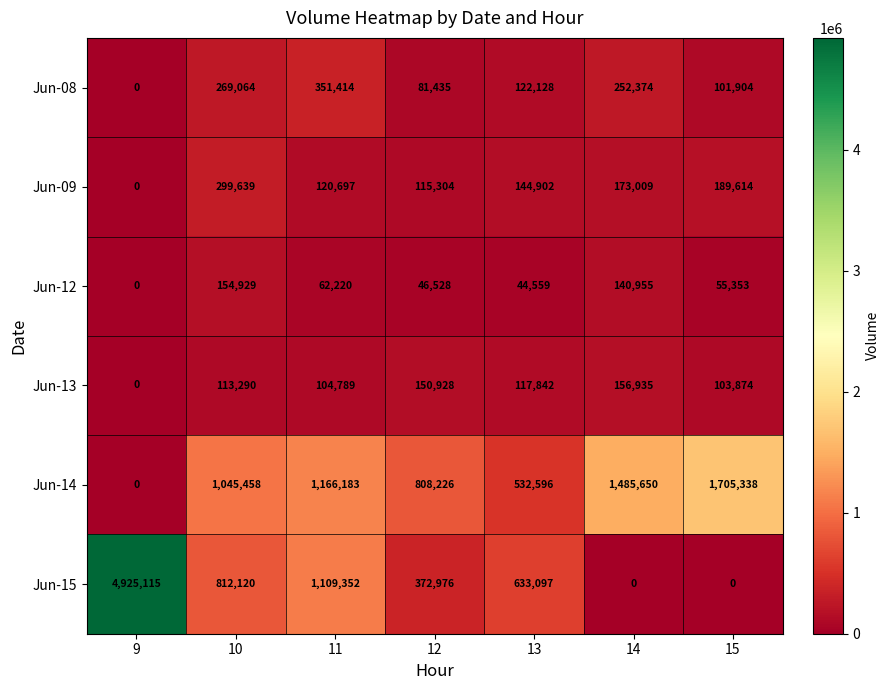

What is the difference between the Jun-09 values at 11 and 15?

68917